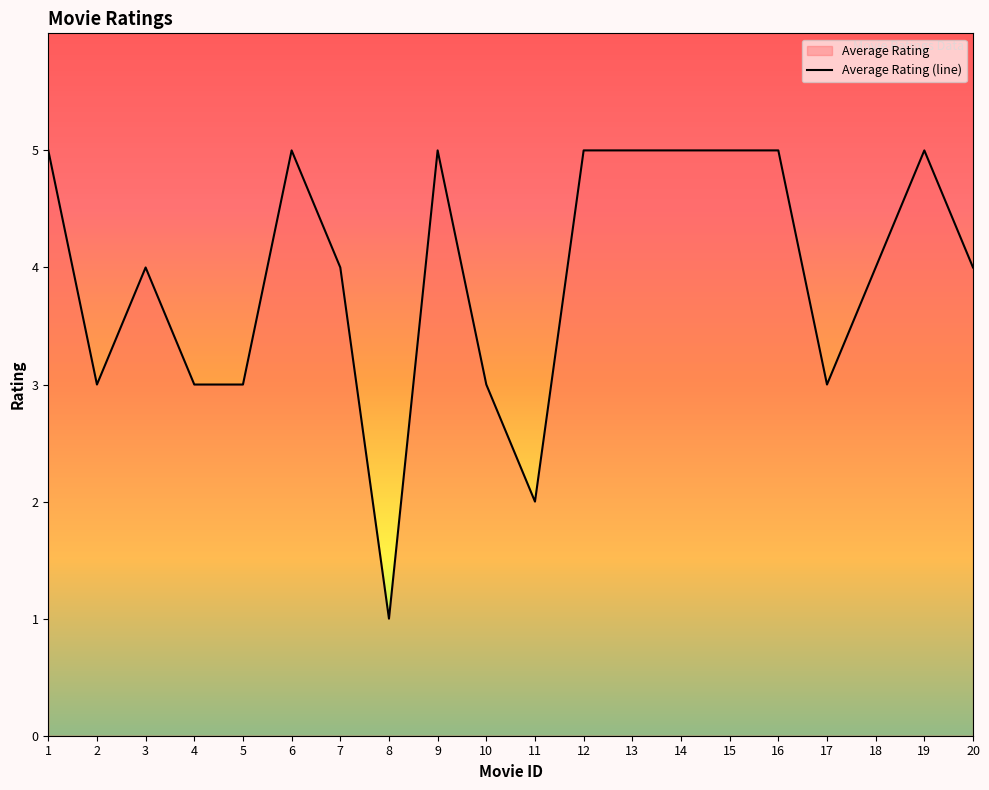

The value at 19 is 5. True or false?

True